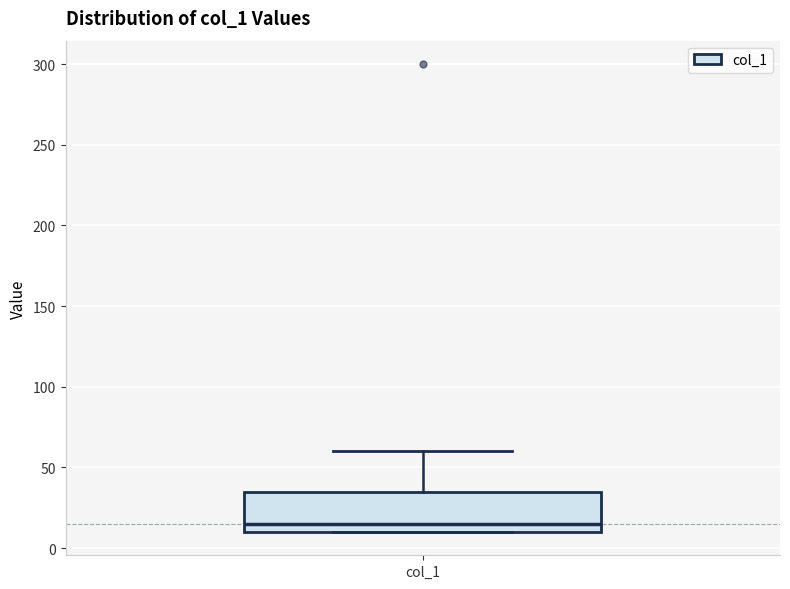

Transcribe this box plot: give where the median line is, the range the box spans, and where the two whiskers end, as read against the y-axis. The values are not printed on the chart, so give them approximately, as read against the axis.

median 15, box 10 to 35, whiskers 10 to 60